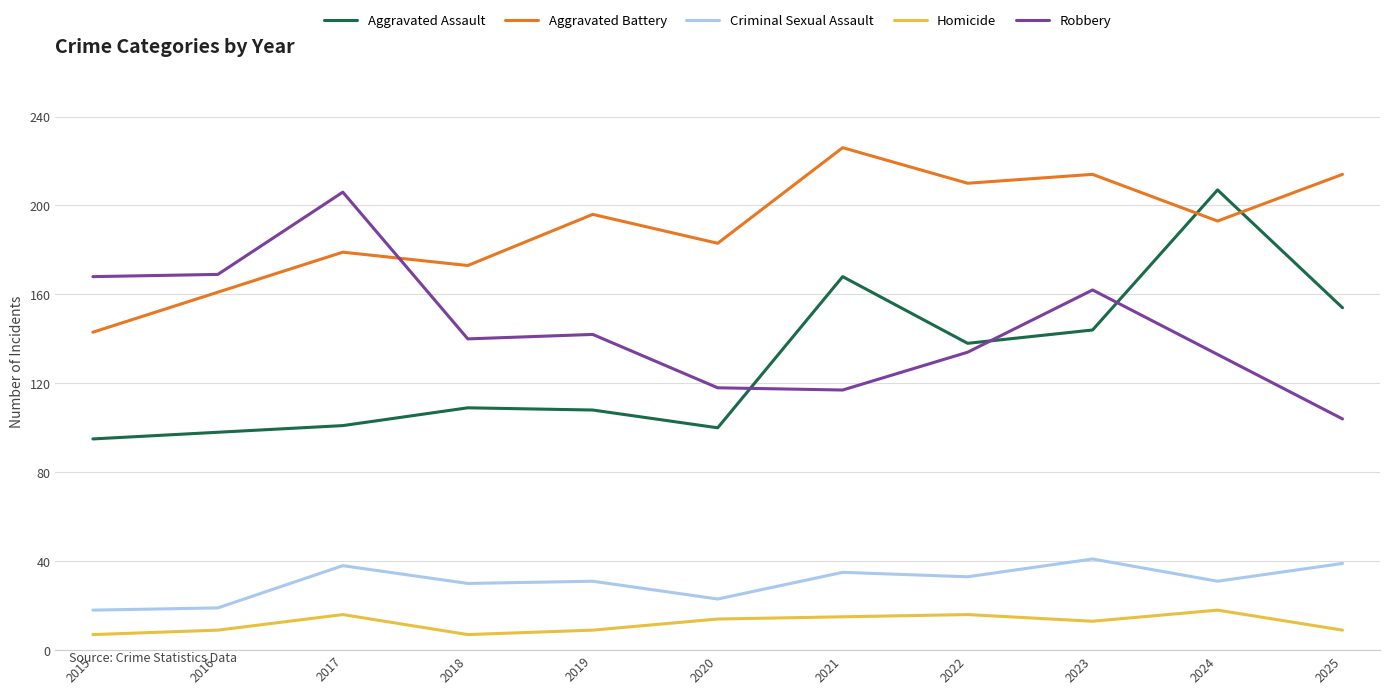

Where is the first local maximum for Criminal Sexual Assault?

2017